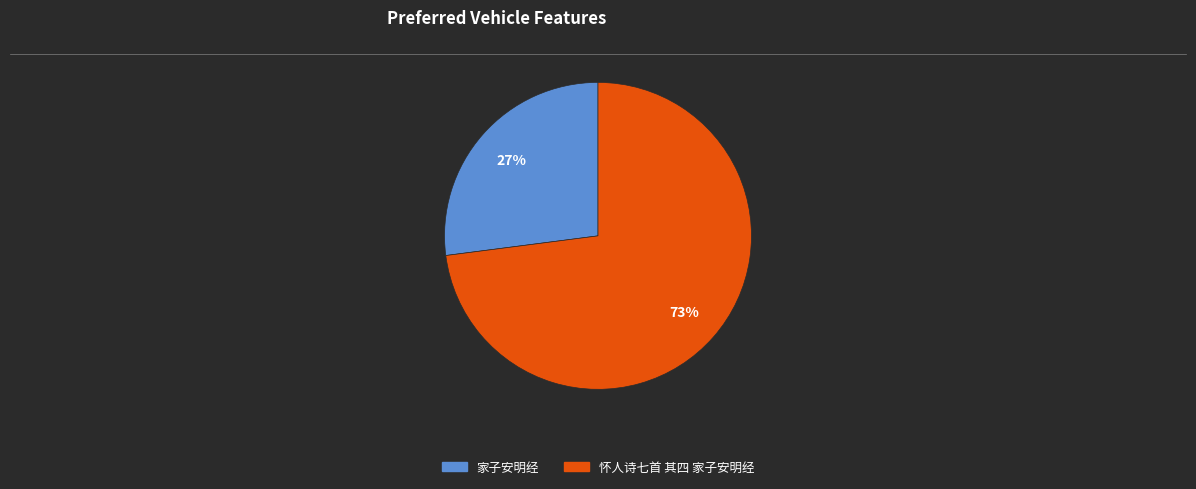

Which category has the smallest portion of the pie?

家子安明经